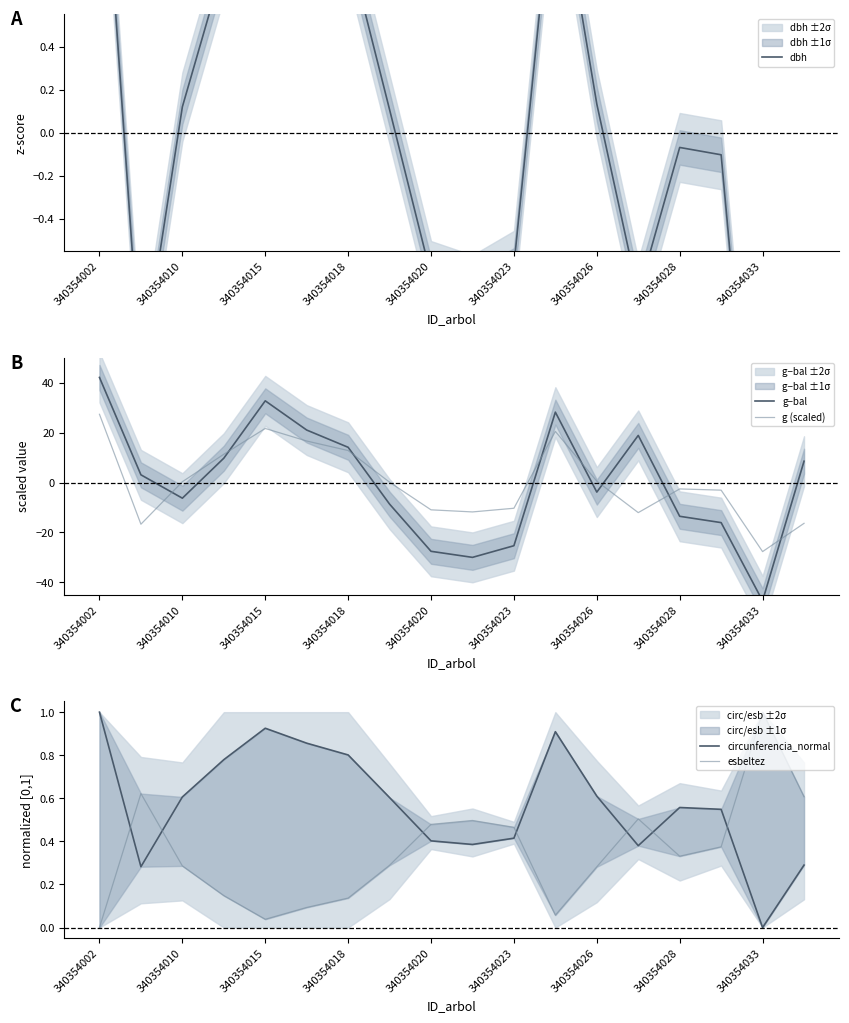

How many lines are shown in the chart?

5